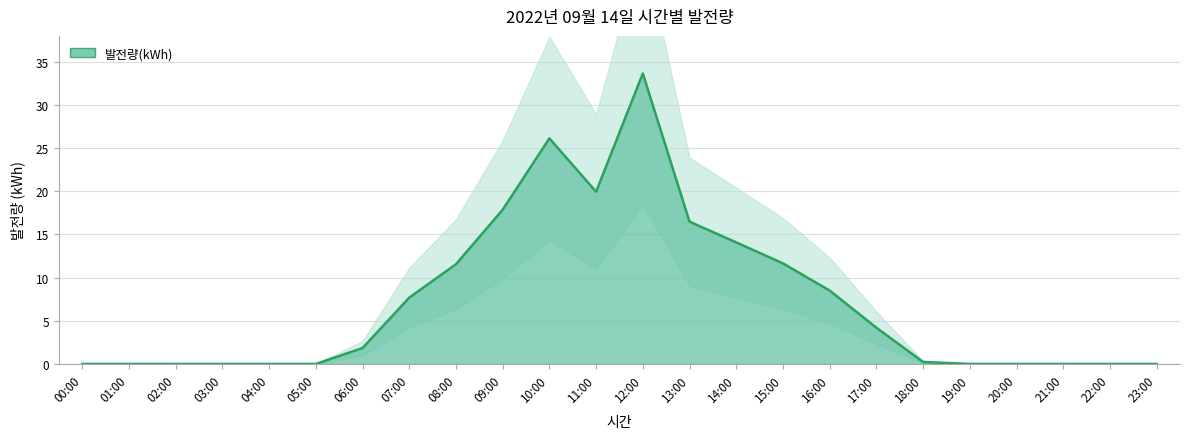

What is the average value?

7.2